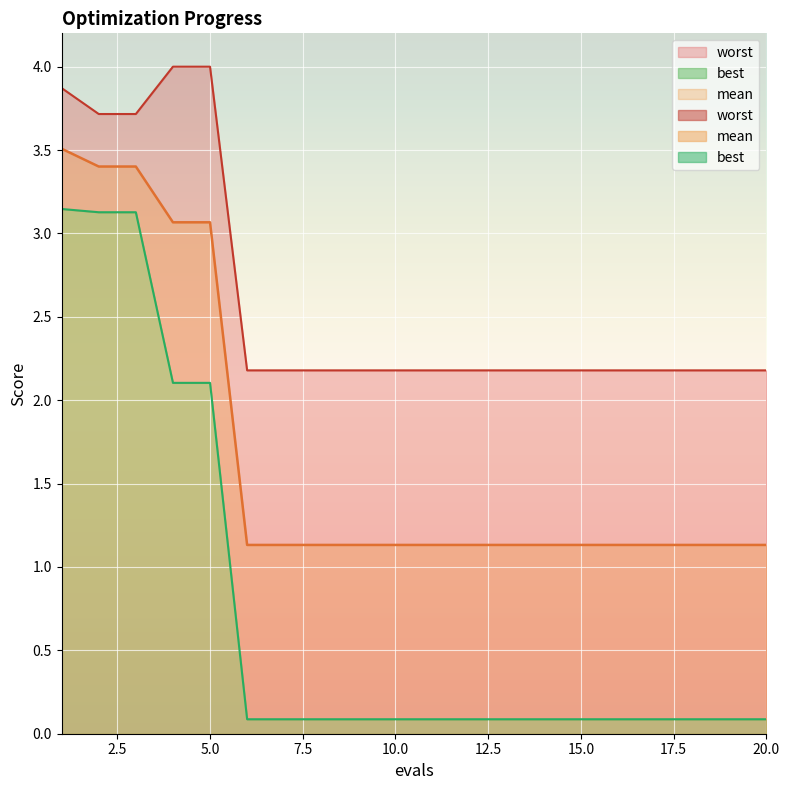

True or false: worst and best cross at least once.

False